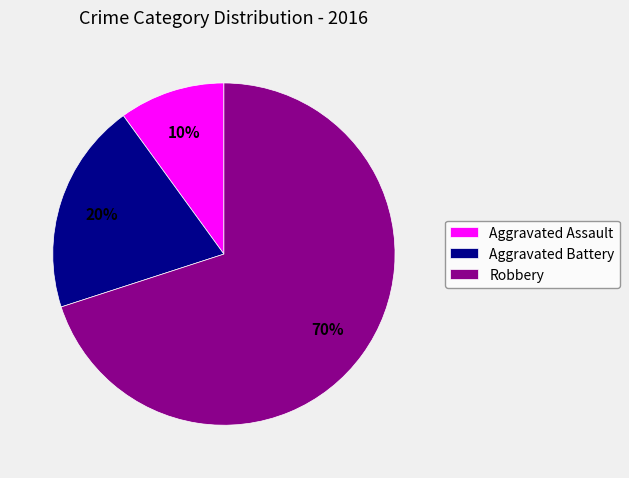

To the nearest percent, what is the difference between the largest and smallest slice percentages?

60%